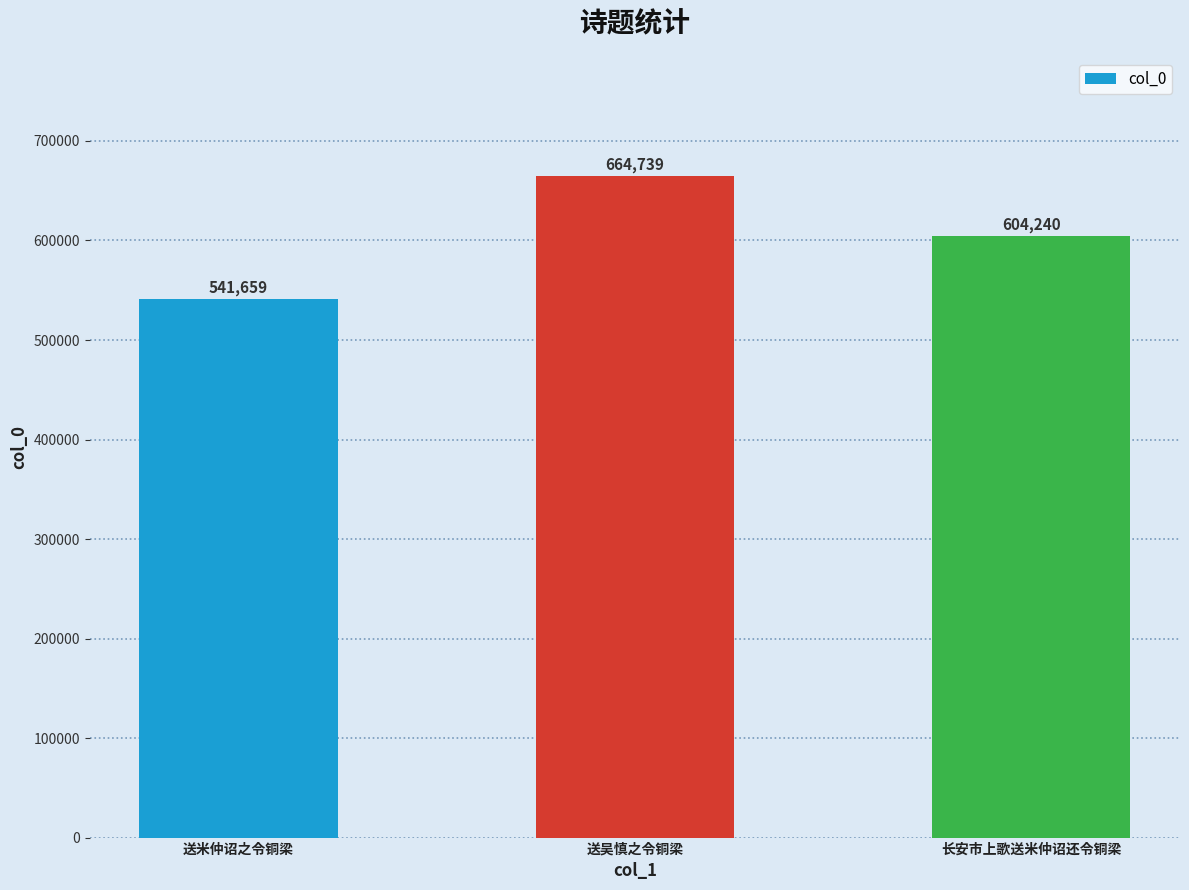

Count the number of categories in the chart.

3